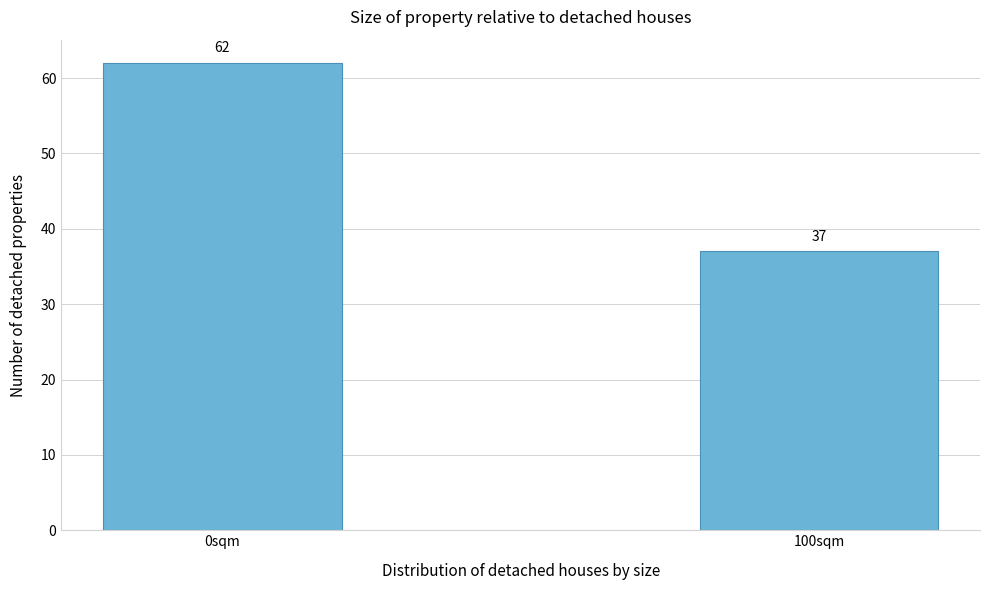

Reading right to left, what are all the values shown in this chart?

100sqm=37	0sqm=62